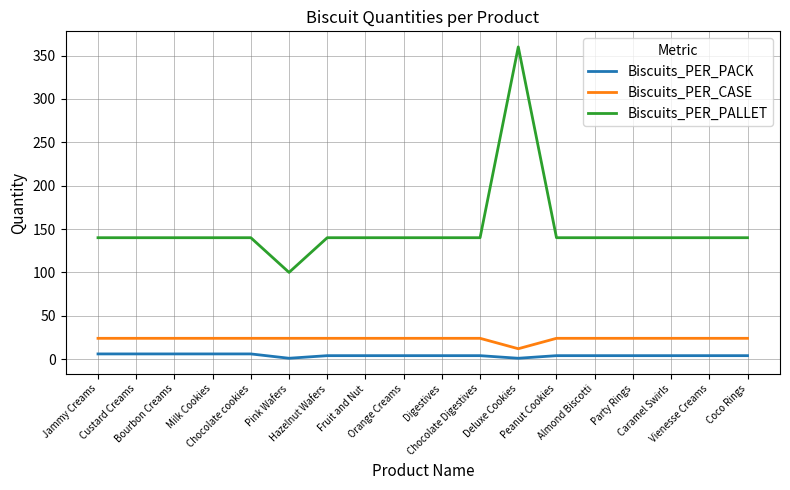

List the series in order of their peak value, highest first.

Biscuits_PER_PALLET, Biscuits_PER_CASE, Biscuits_PER_PACK